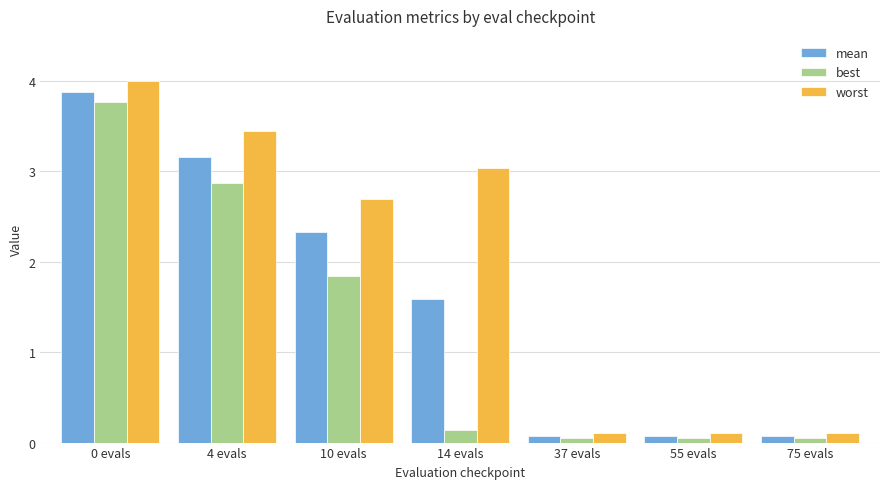

Where does the mean series first go above 1?

0 evals